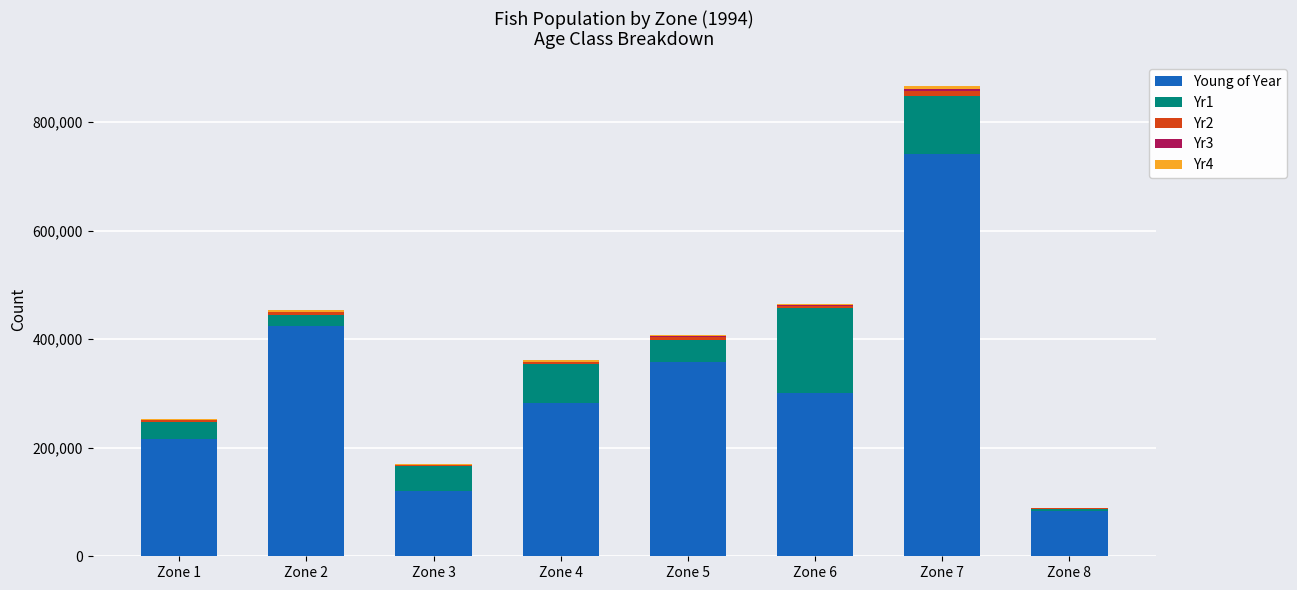

How many distinct data groups are displayed?

5